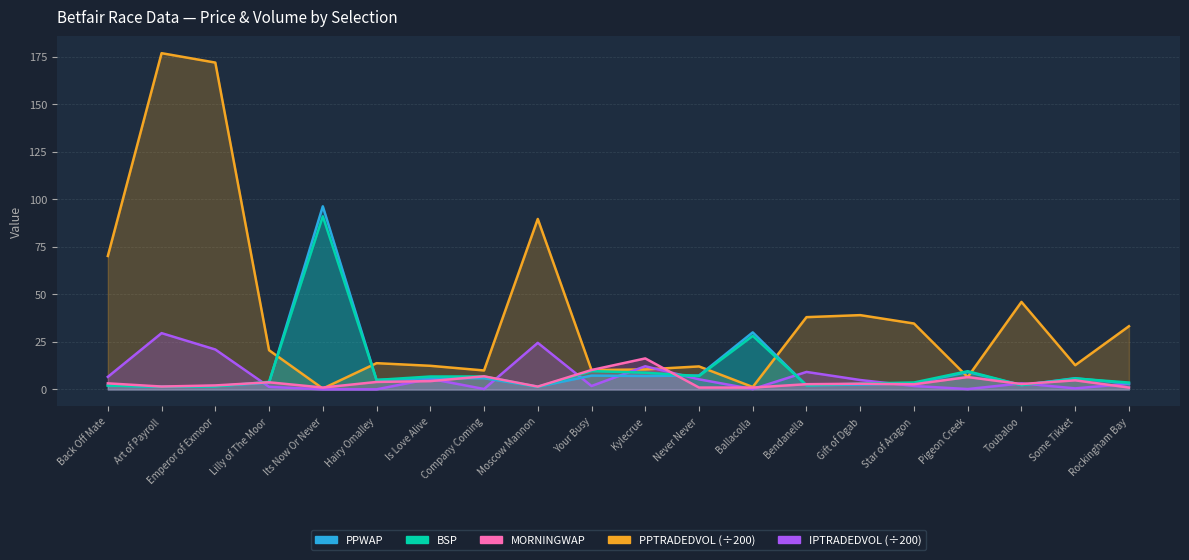

The value of MORNINGWAP at Ballacolla is 1.6. True or false?

False